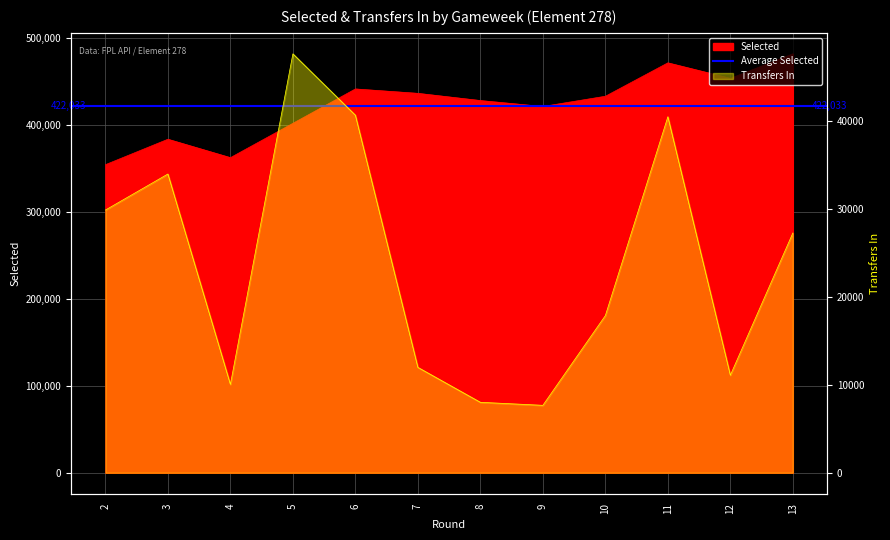

What is the difference between the second highest and second lowest values in the transfers_in series?

32602